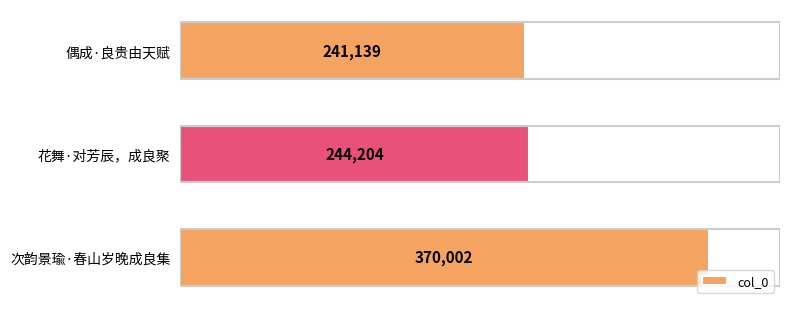

True or false: the data shows 370002 at 次韵景瑜·春山岁晚成良集.

True